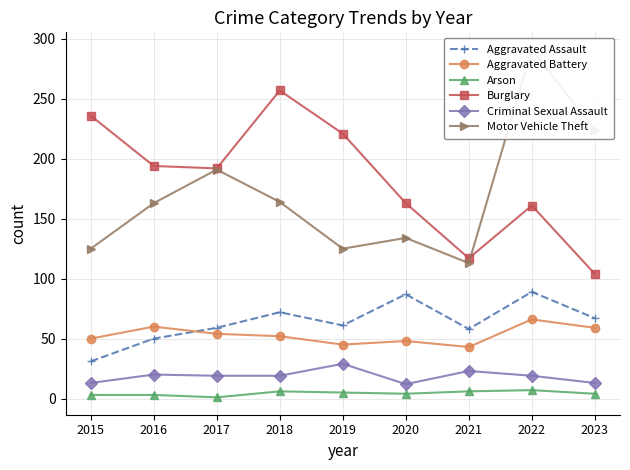

Count the number of categories in the chart.

9